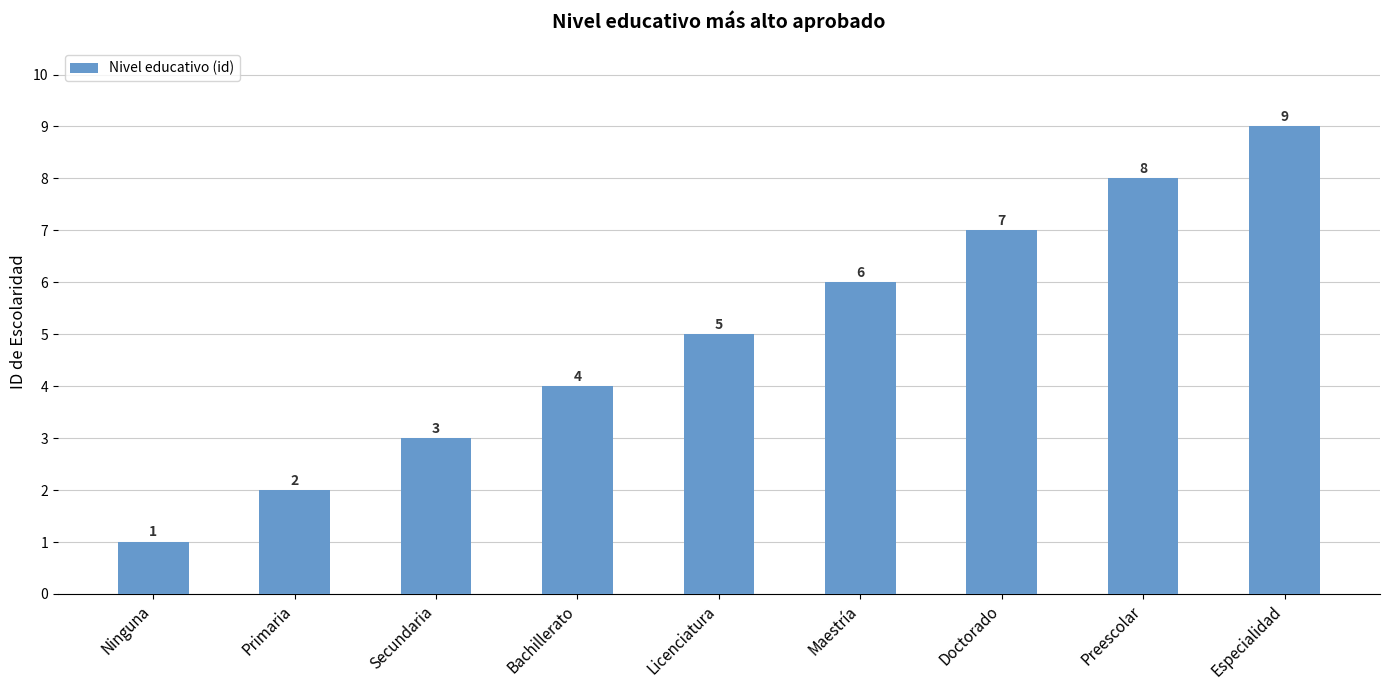

What position from the right is Especialidad?

1